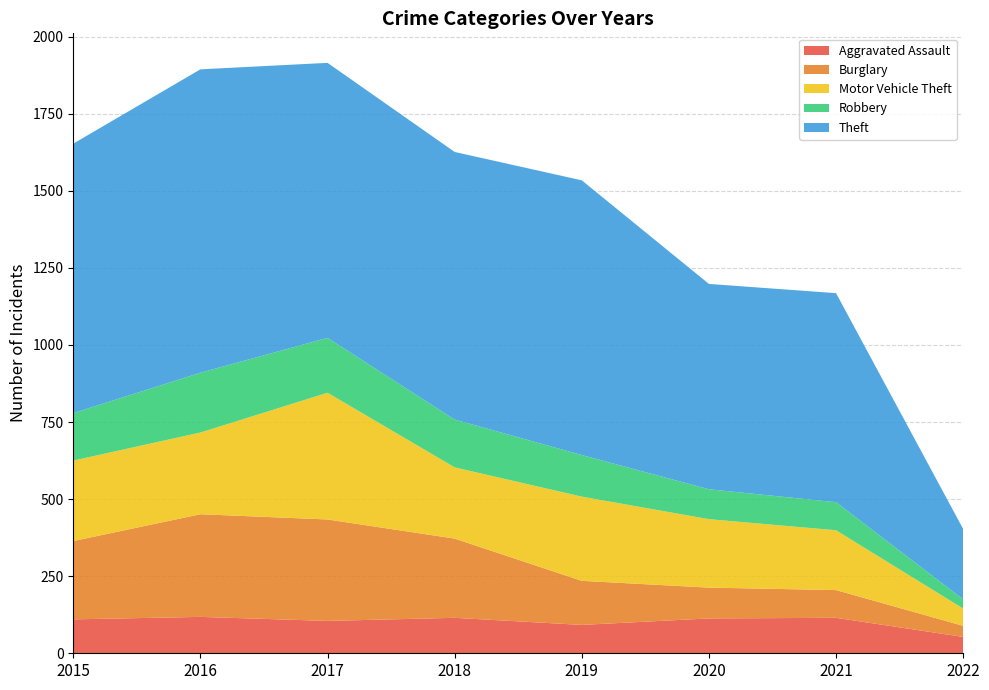

Reading left to right, extract all data points from this chart.

Aggravated Assault: 110	118	105	115	92	113	115	53
Burglary: 254	333	329	257	143	100	90	36
Motor Vehicle Theft: 261	265	411	231	273	222	194	56
Robbery: 154	194	178	155	135	97	91	30
Theft: 874	984	892	868	891	666	678	228